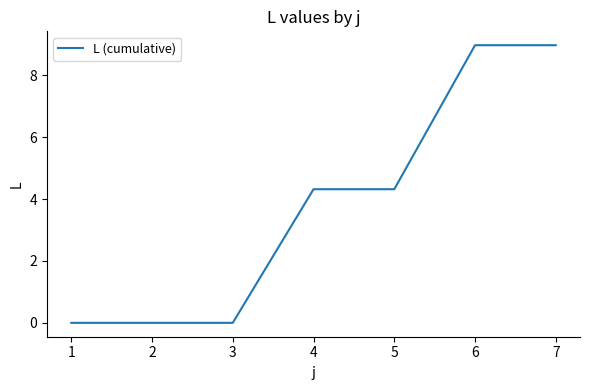

The chart shows a value of 9.0 at 6. True or false?

True